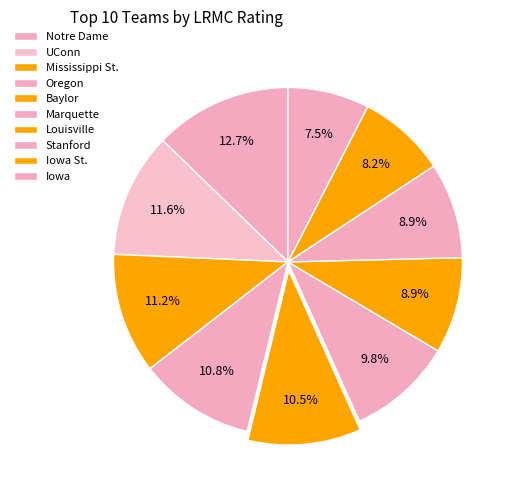

How many segments does this pie chart have?

10